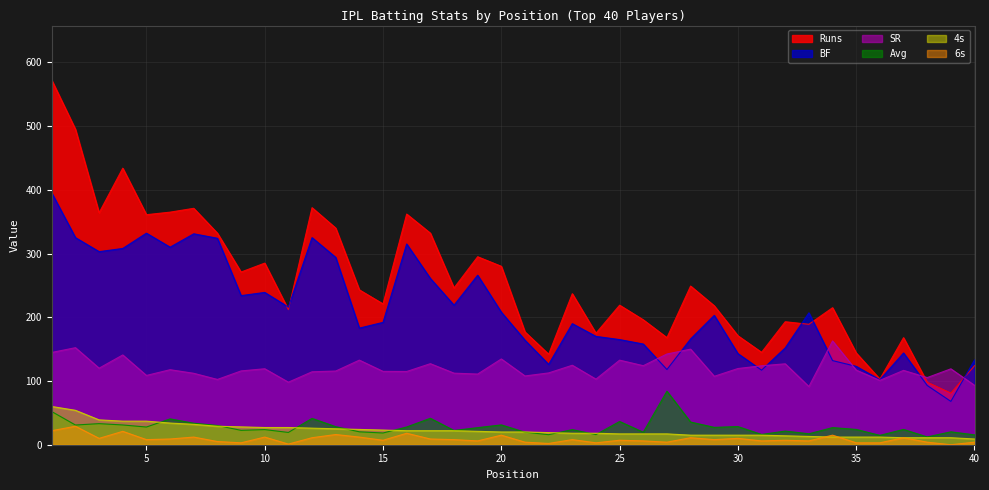

How many interior local peaks does the Avg series have?

14